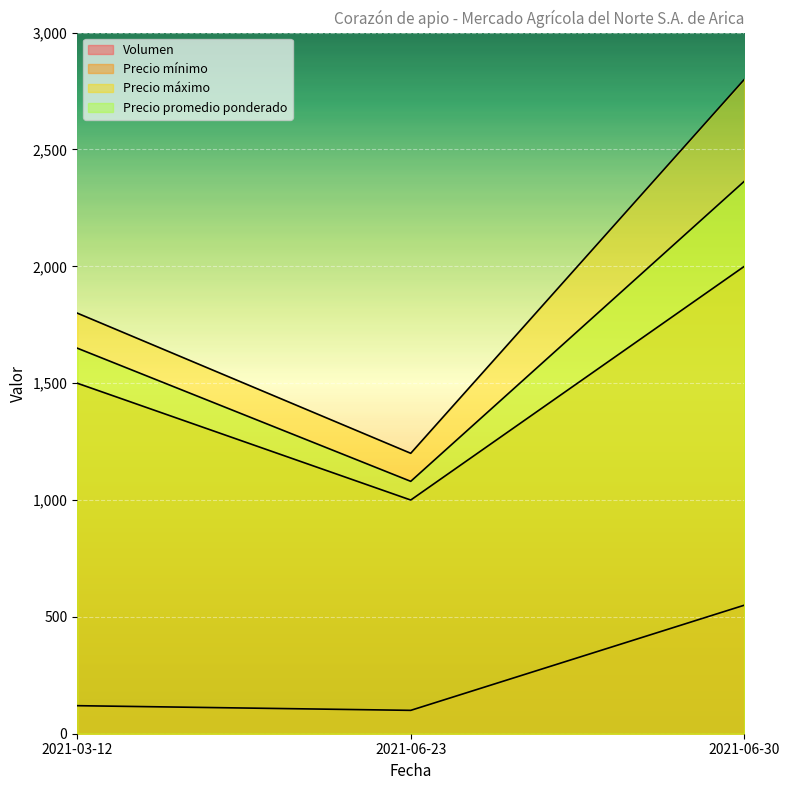

Which series changed the most between 2021-06-23 and 2021-06-30?

Precio máximo